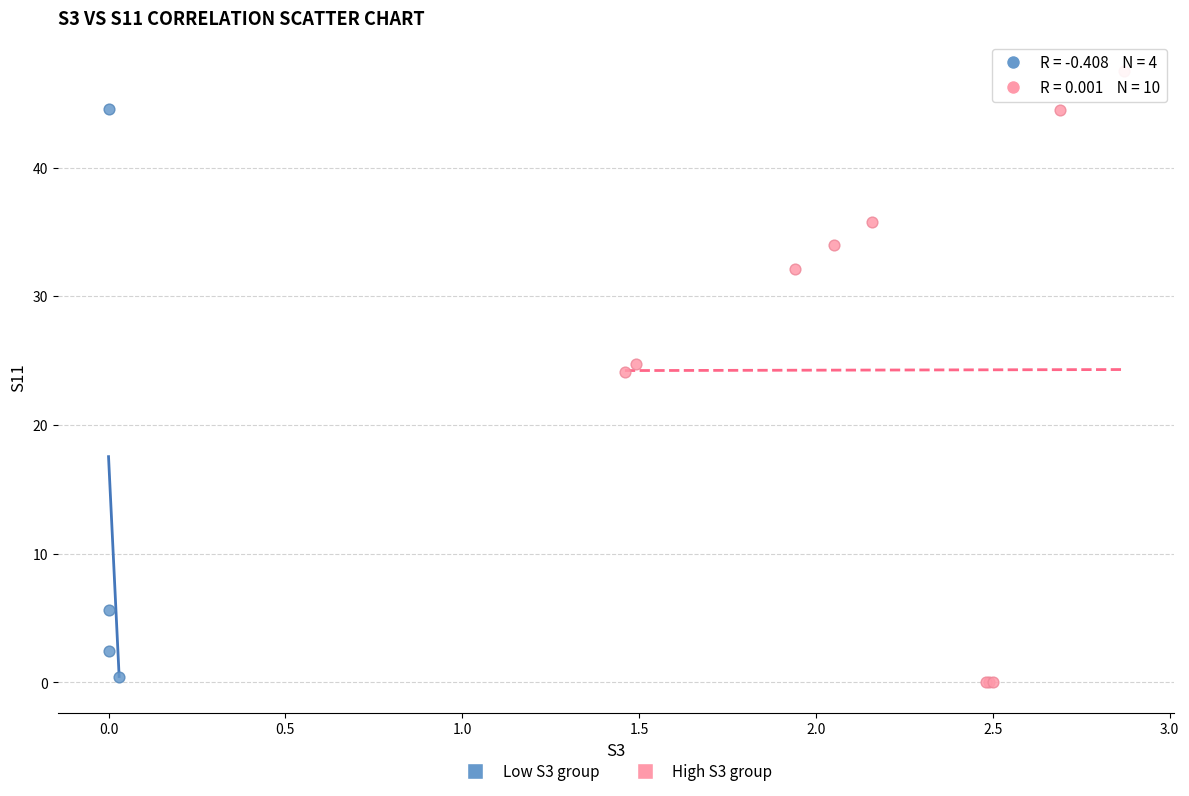

Which series reaches the maximum Y coordinate?

High S3 group